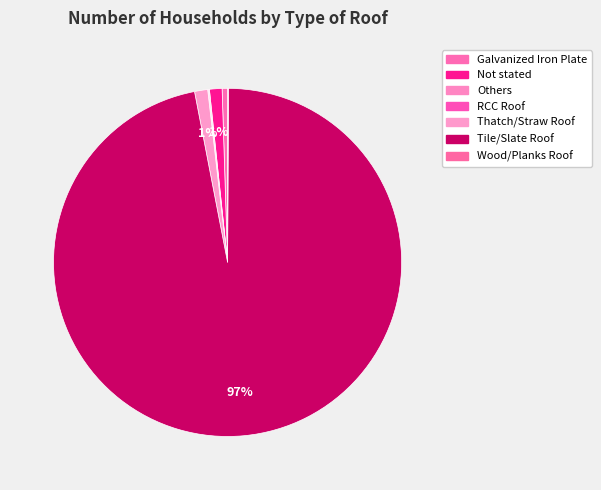

What is the smallest slice in the pie chart?

Others